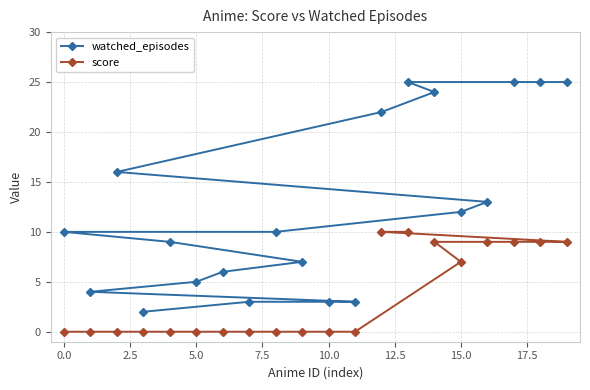

True or false: score and watched_episodes cross at least once.

False